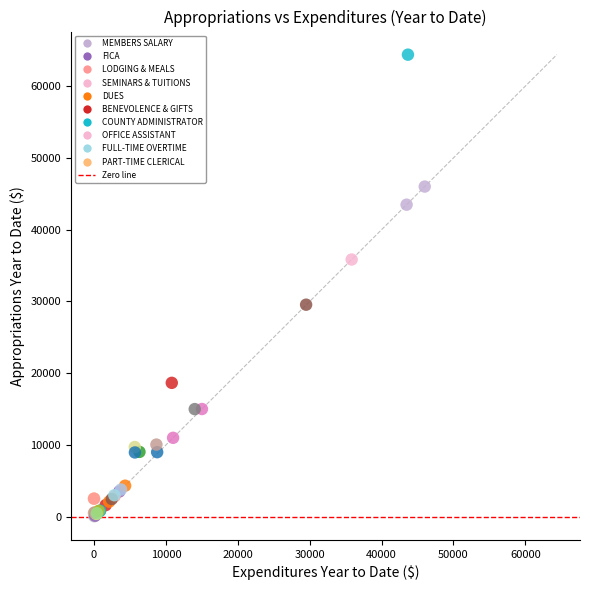

What Y value in the scatter plot is closest to 32220?

29545.0